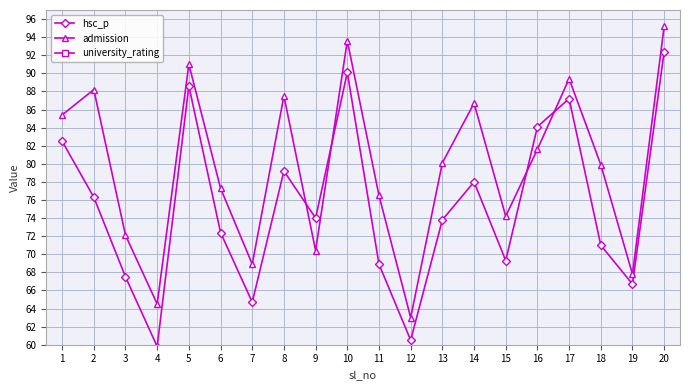

Reading left to right, what are all the values shown in this chart?

hsc_p: 82.5	76.3	67.5	59.8	88.6	72.4	64.7	79.2	74.0	90.1	68.9	60.5	73.8	78.0	69.3	84.1	87.2	71.0	66.7	92.4
admission: 85.4	88.2	72.1	64.5	91.0	77.3	68.9	87.5	70.4	93.6	76.5	63.0	80.1	86.7	74.2	81.6	89.4	79.9	67.8	95.2
university_rating: 3.0	4.0	5.0	3.0	2.0	4.0	5.0	3.0	5.0	4.0	3.0	4.0	5.0	2.0	4.0	3.0	2.0	5.0	4.0	3.0